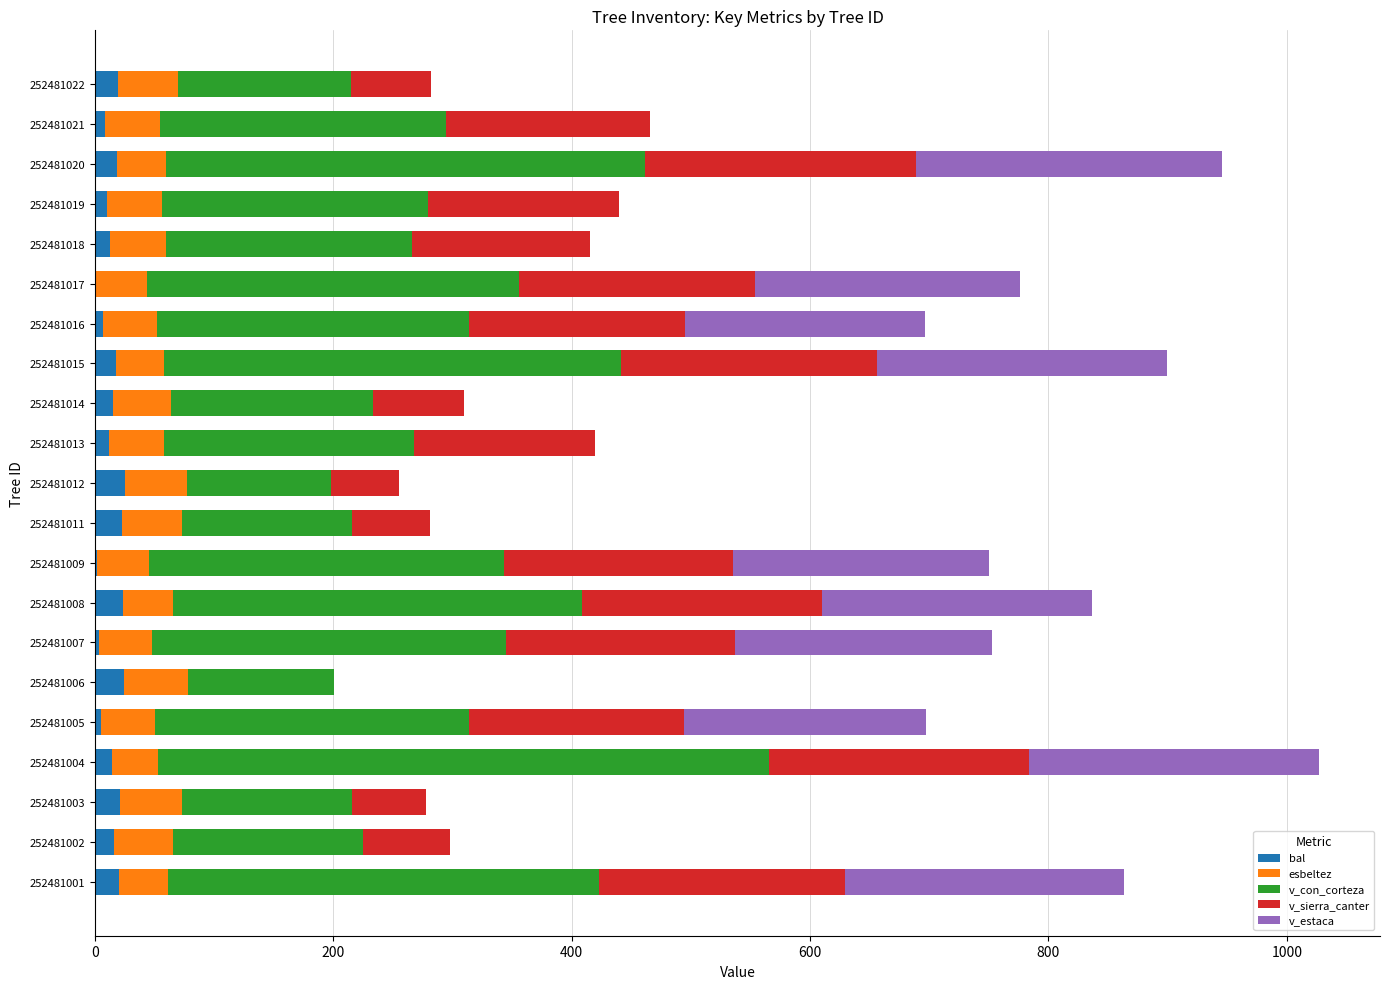

What is the highest value of the bal series?

25.0